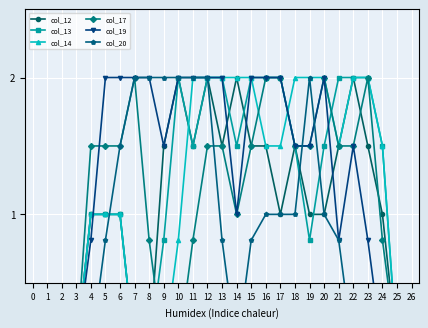

Which series has the widest spread of values?

col_12